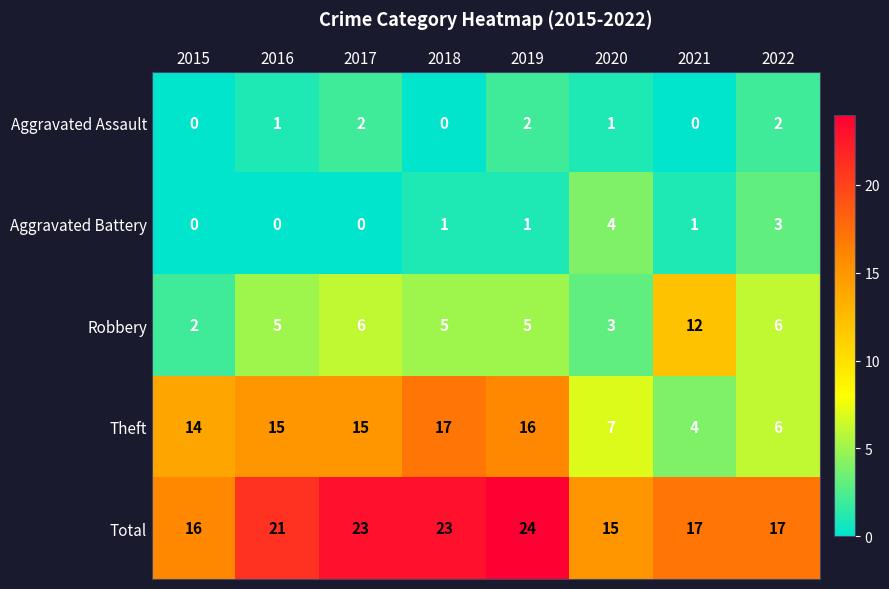

Rank the series by their maximum value, from highest to lowest.

Total, Theft, Robbery, Aggravated Battery, Aggravated Assault